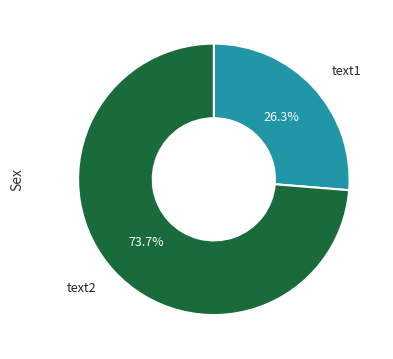

Is there any slice that represents more than half of the pie?

Yes